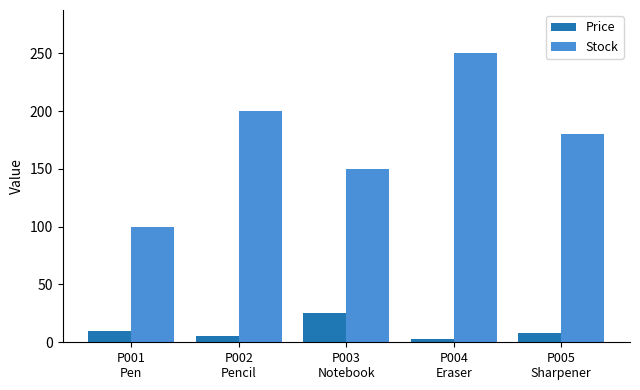

What is the label of the 1st bar from the right?

P005
Sharpener